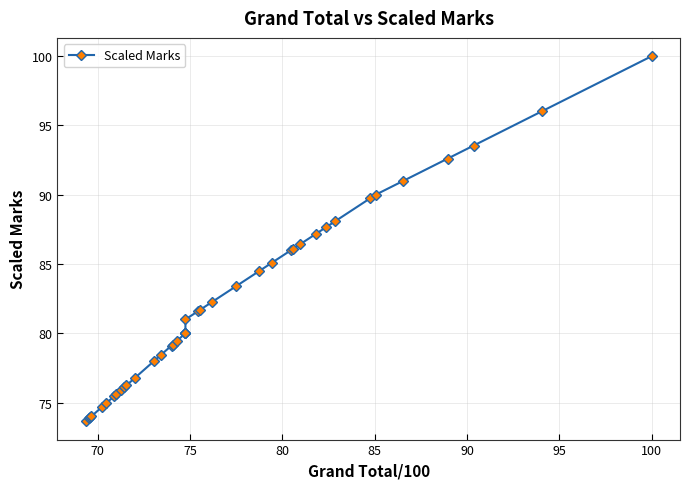

Does the chart have visible grid lines?

Yes